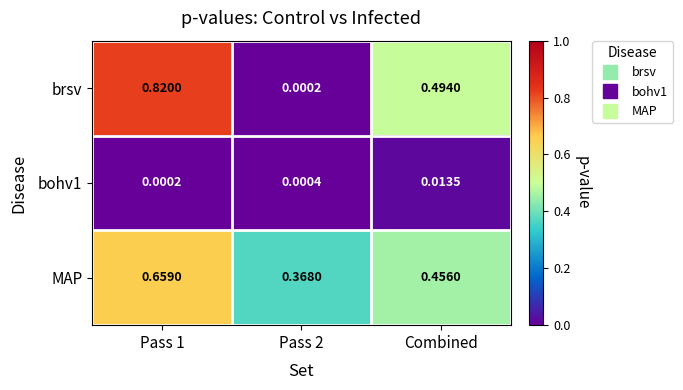

Between Pass 1 and Pass 2, which series saw the biggest shift?

brsv